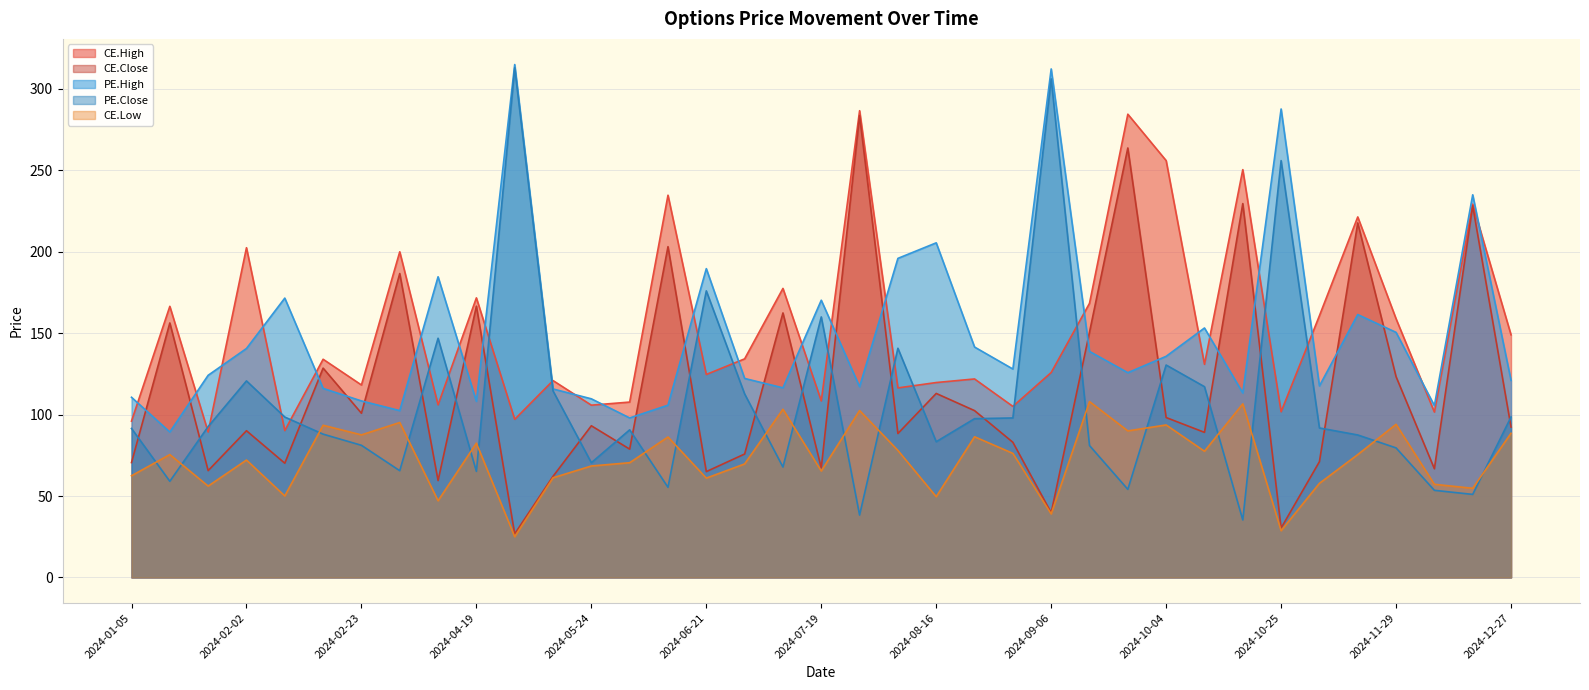

What is the sum of the PE.Close values at 2024-06-28 and 2024-08-16?

196.1